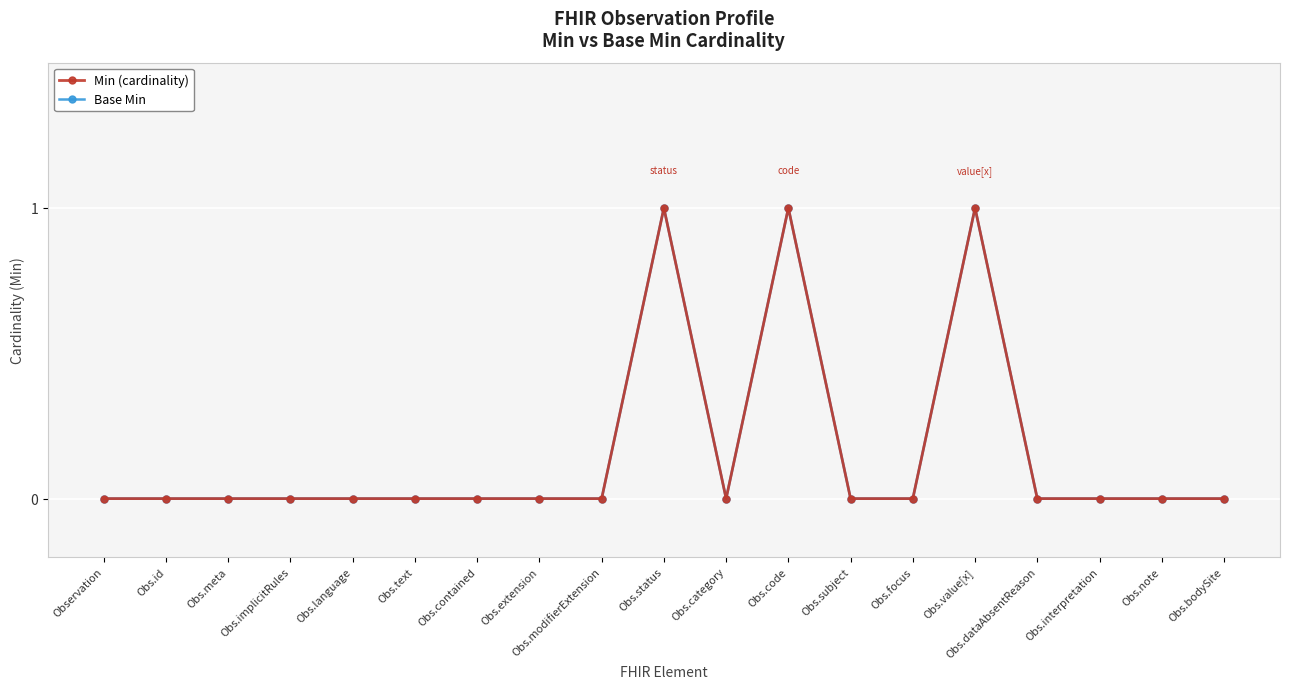

At Obs.implicitRules, list the series in order from smallest to largest.

Min (cardinality), Base Min